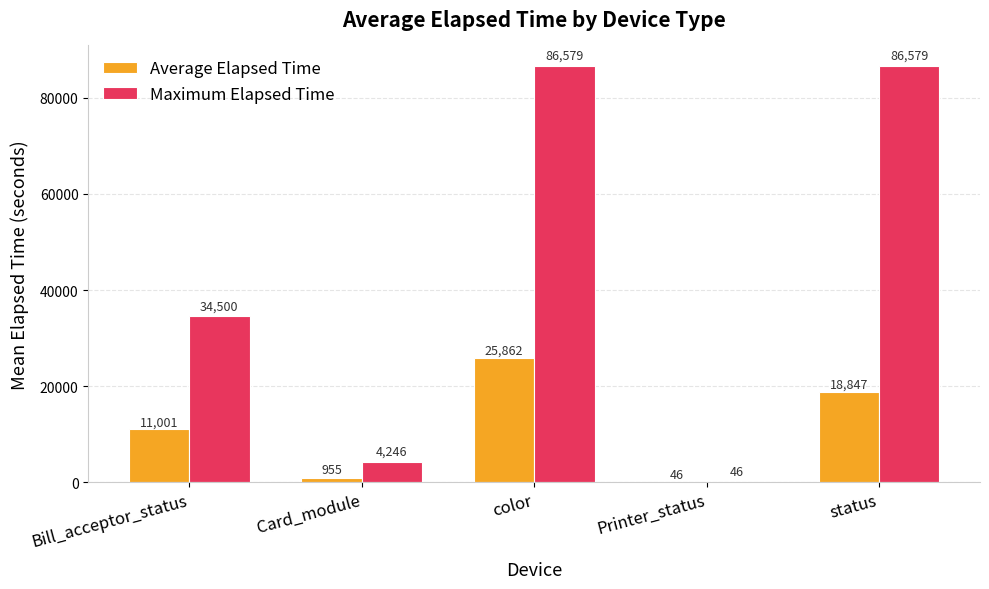

Between Bill_acceptor_status and status, which series saw the biggest shift?

Maximum Elapsed Time